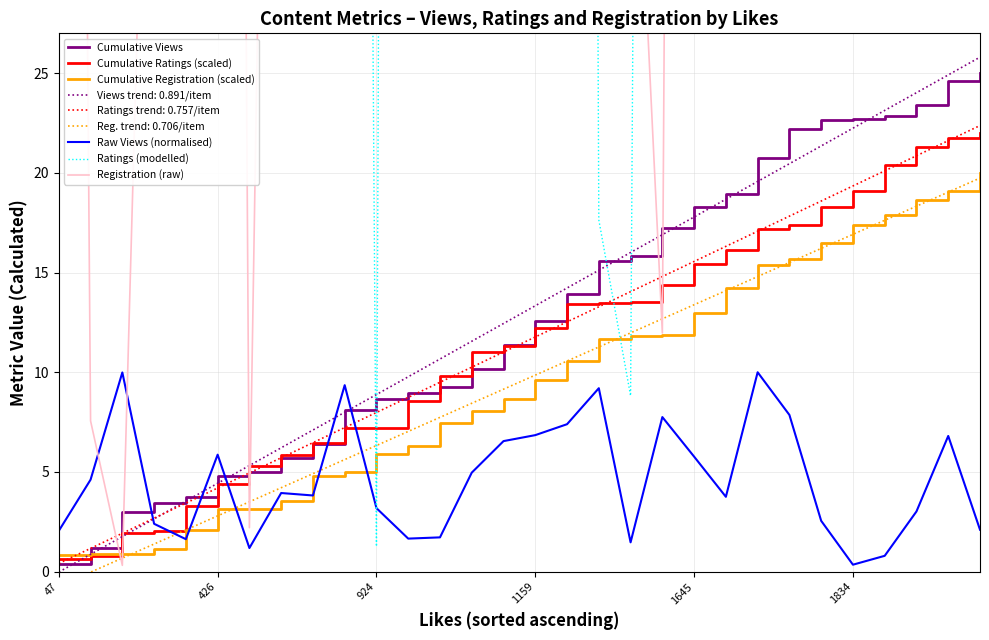

True or false: Ratings trend: 0.757/item and Raw Views (normalised) cross at least once.

True